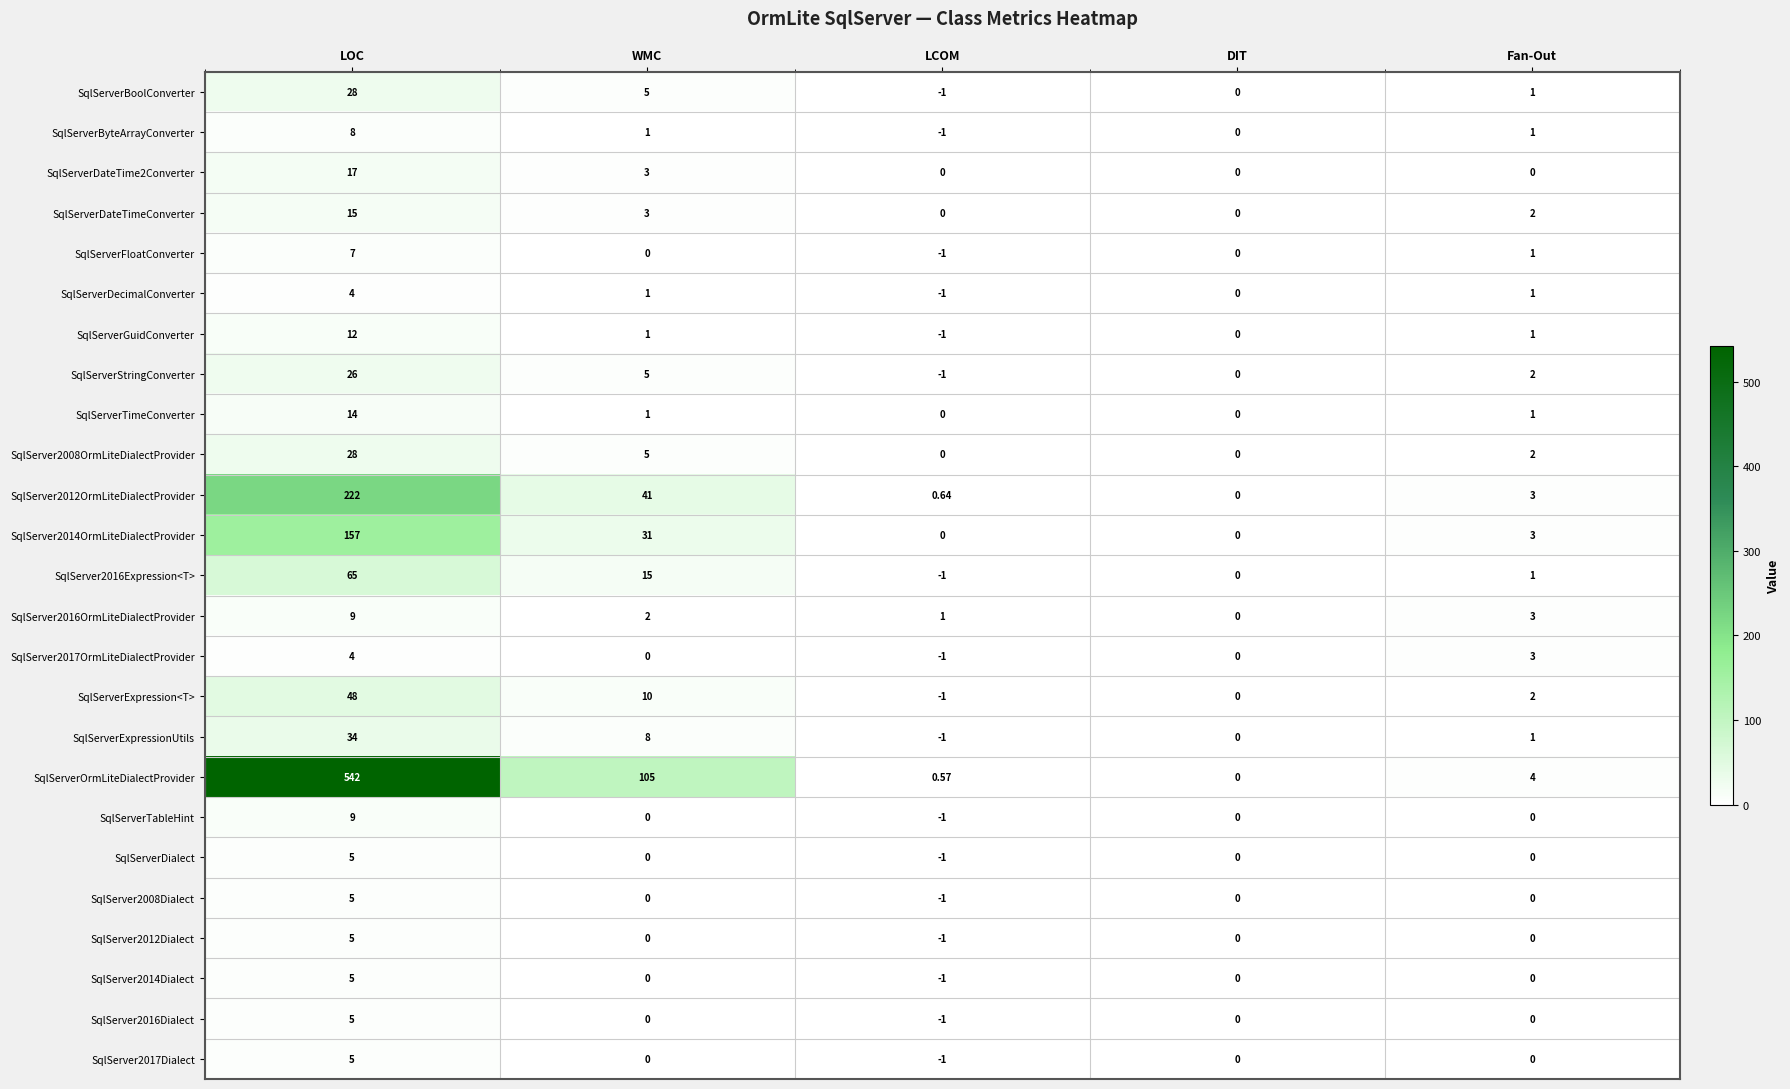

Rank the categories by SqlServer2016Expression<T> value from lowest to highest.

LCOM, DIT, Fan-Out, WMC, LOC